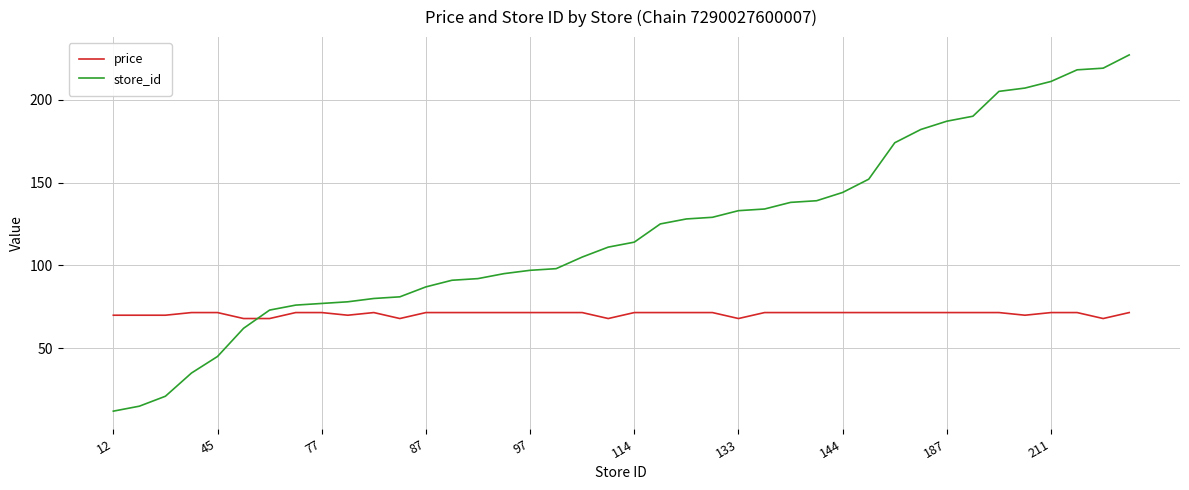

At how many categories does at least one series exceed 199?

6